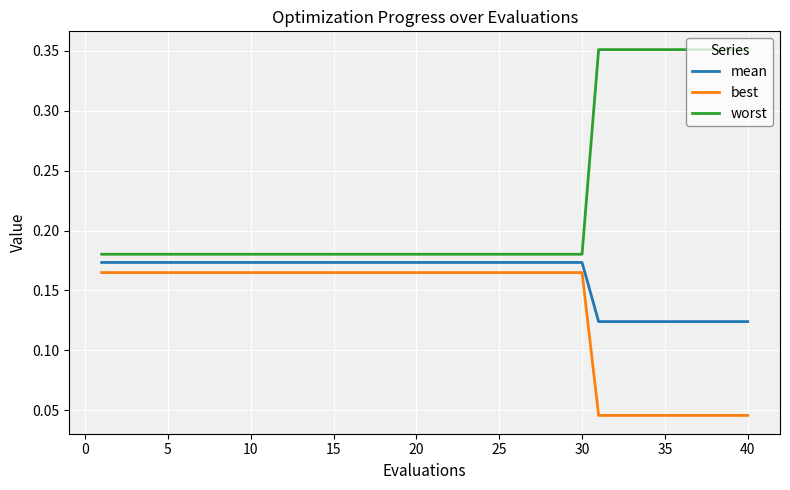

Which series has the largest total across all categories?

worst